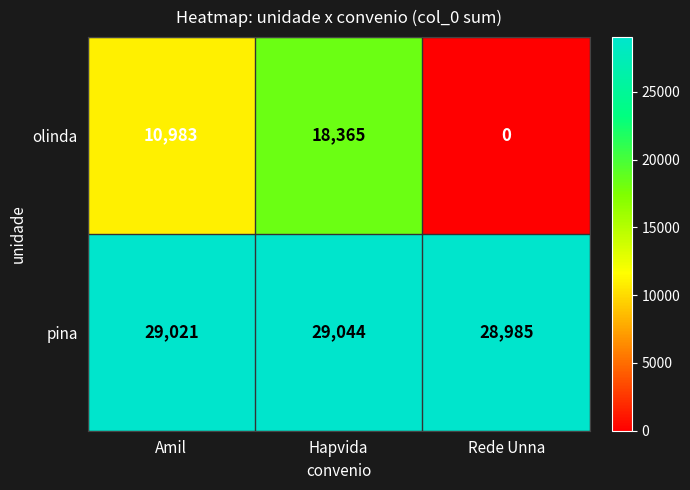

At Rede Unna, list the series in order from smallest to largest.

olinda, pina